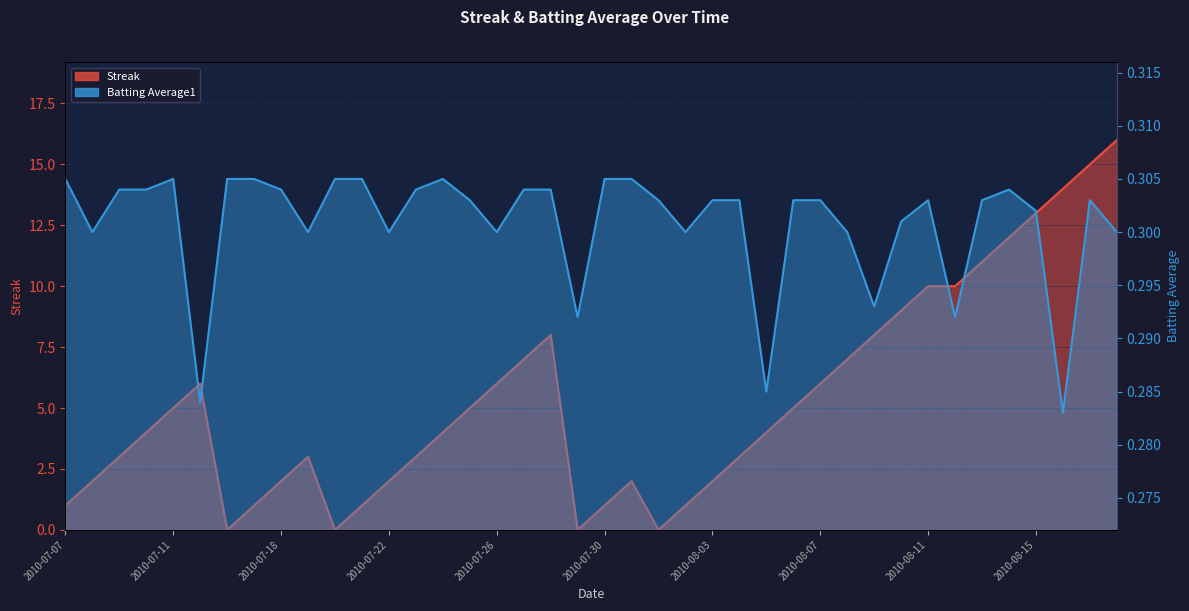

How many data points in Streak are above 4?

19